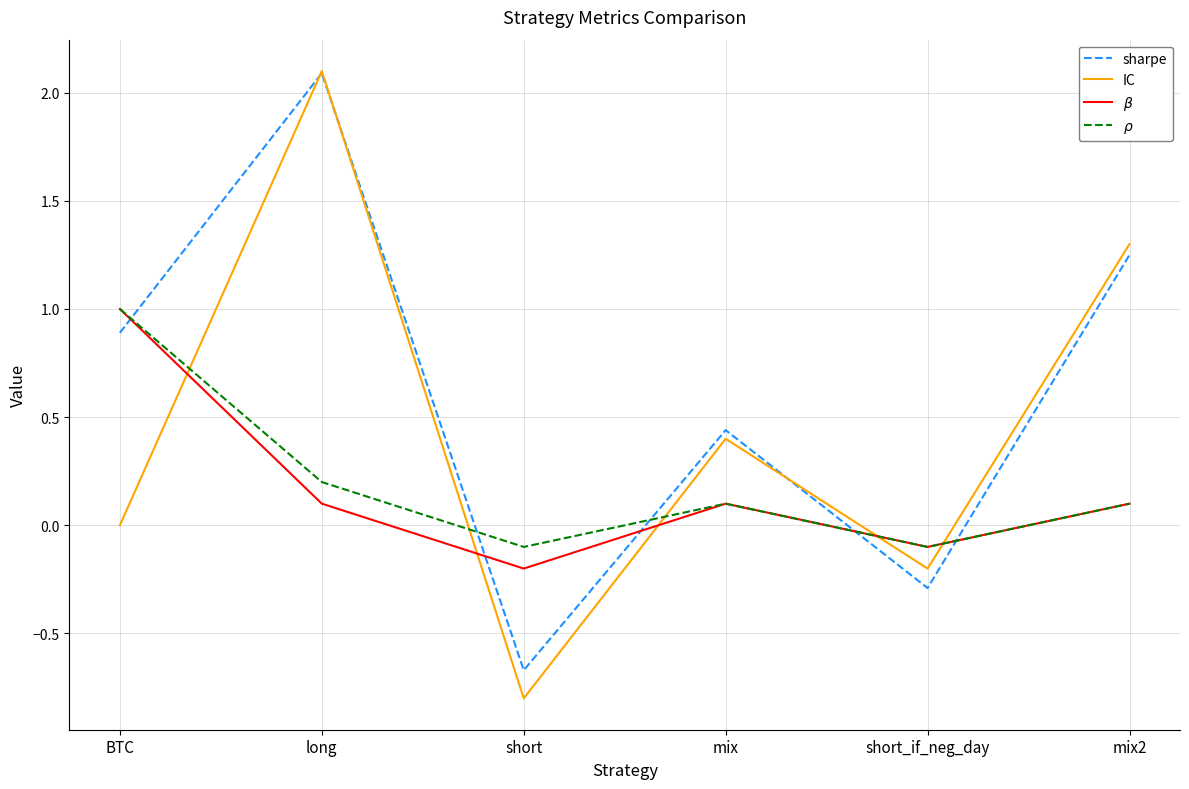

What are all the series names shown in the legend?

sharpe, IC, $\beta$, $\rho$